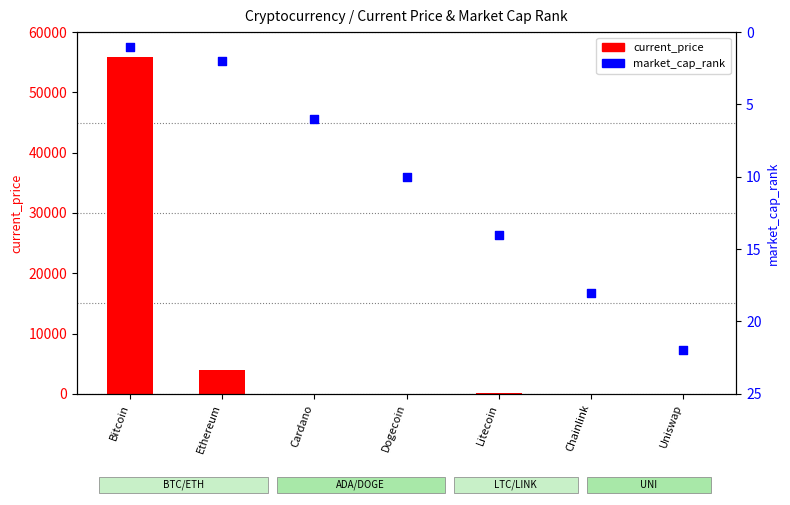

Is the value of market_cap_rank at Uniswap greater than the value of current_price at Litecoin?

No